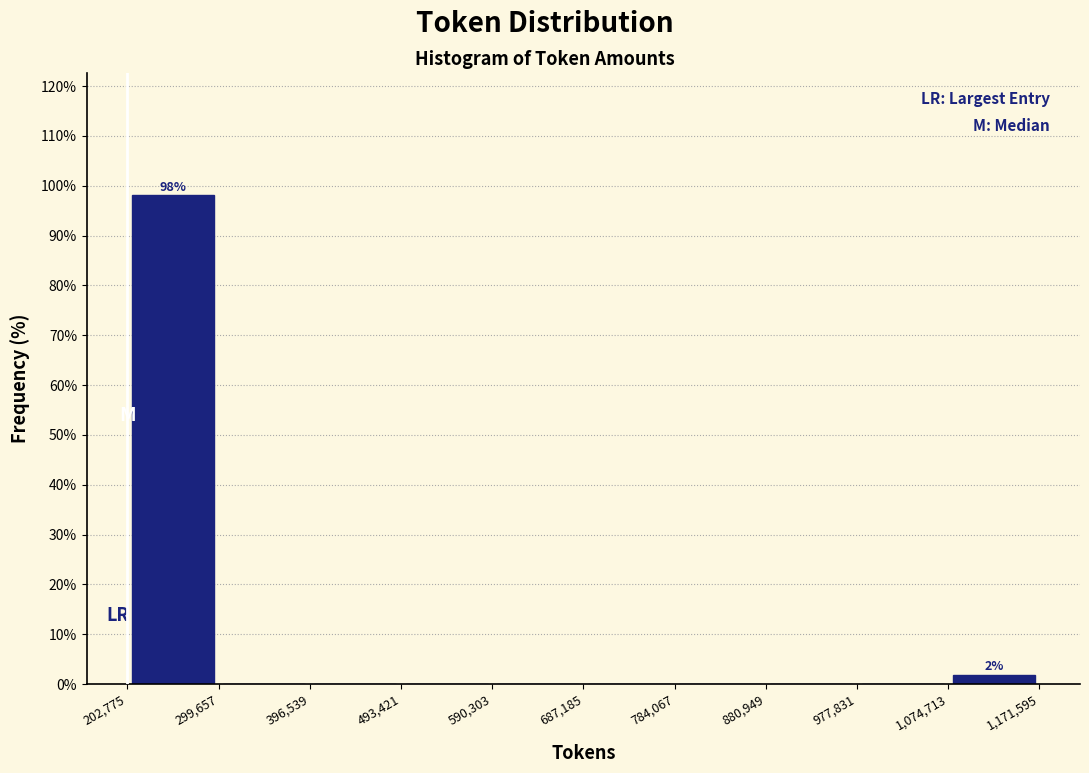

Which range on the x-axis has the tallest bar?

202,775 to 299,657